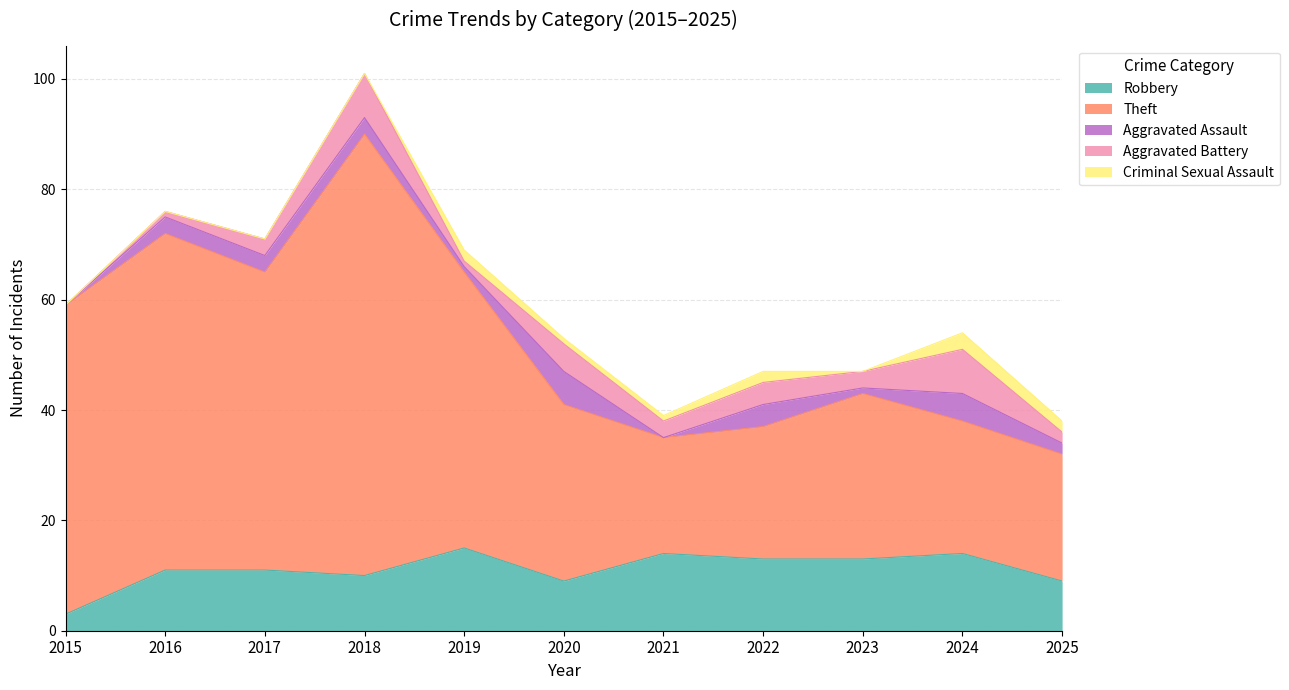

How many series are shown in this chart?

5